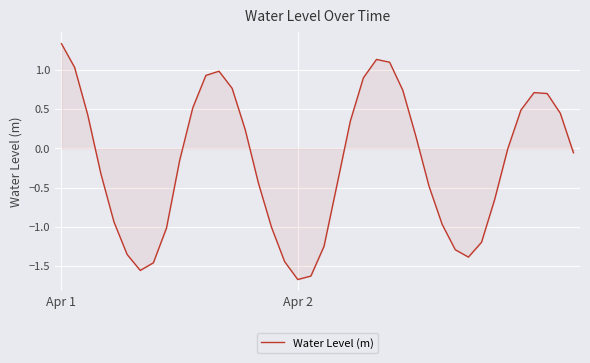

What is the smallest value displayed?

-1.7